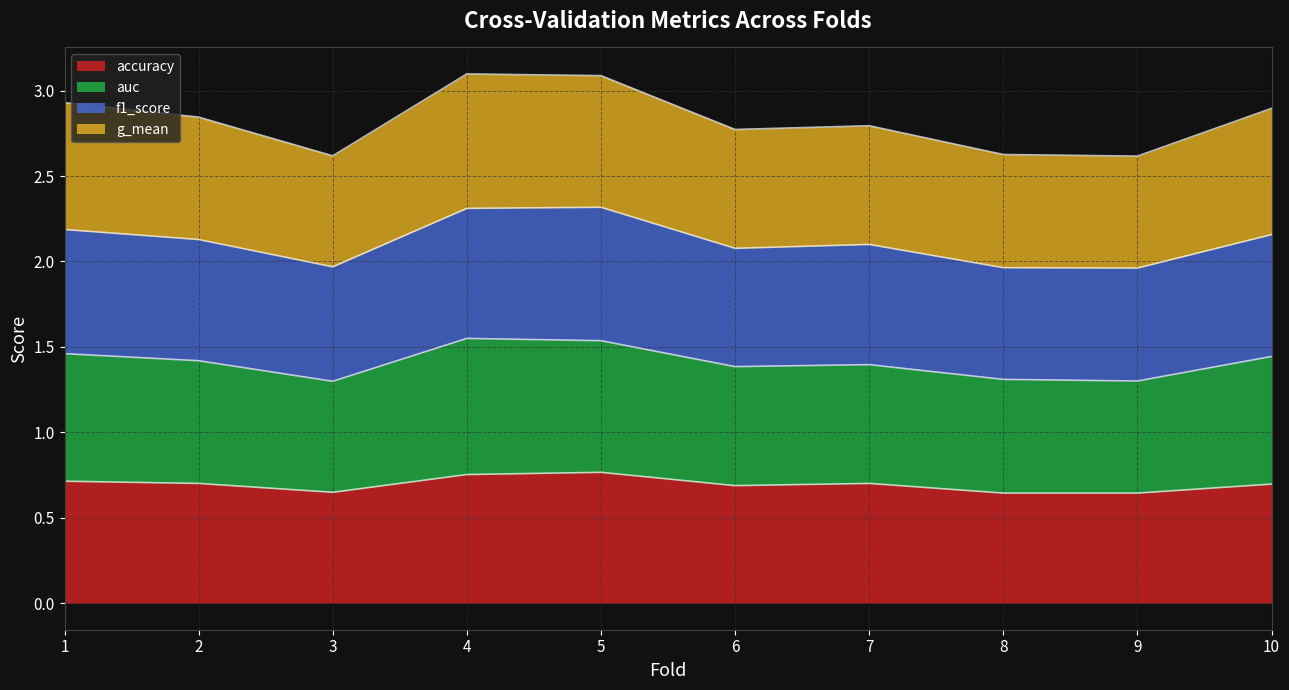

List the series in order of their overall mean, highest first.

g_mean, f1_score, auc, accuracy